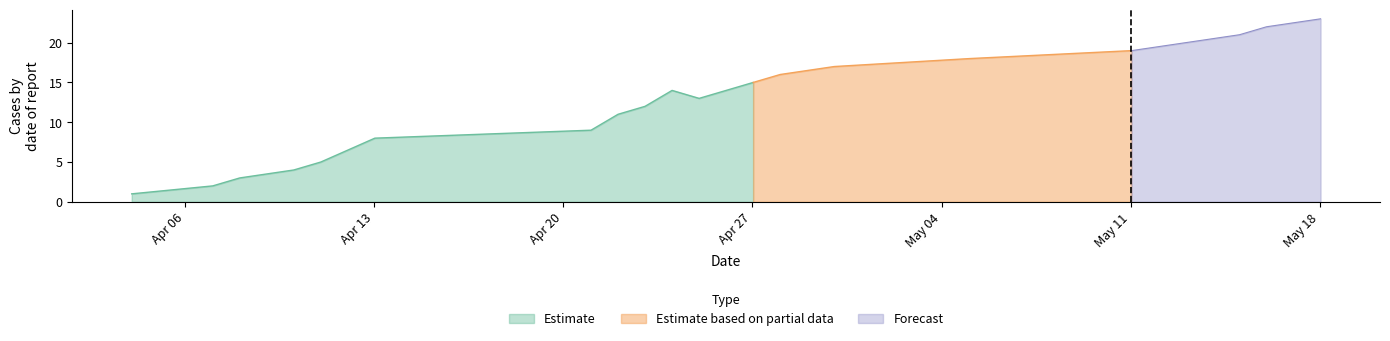

What is the total value across all series at 1586478866?

4